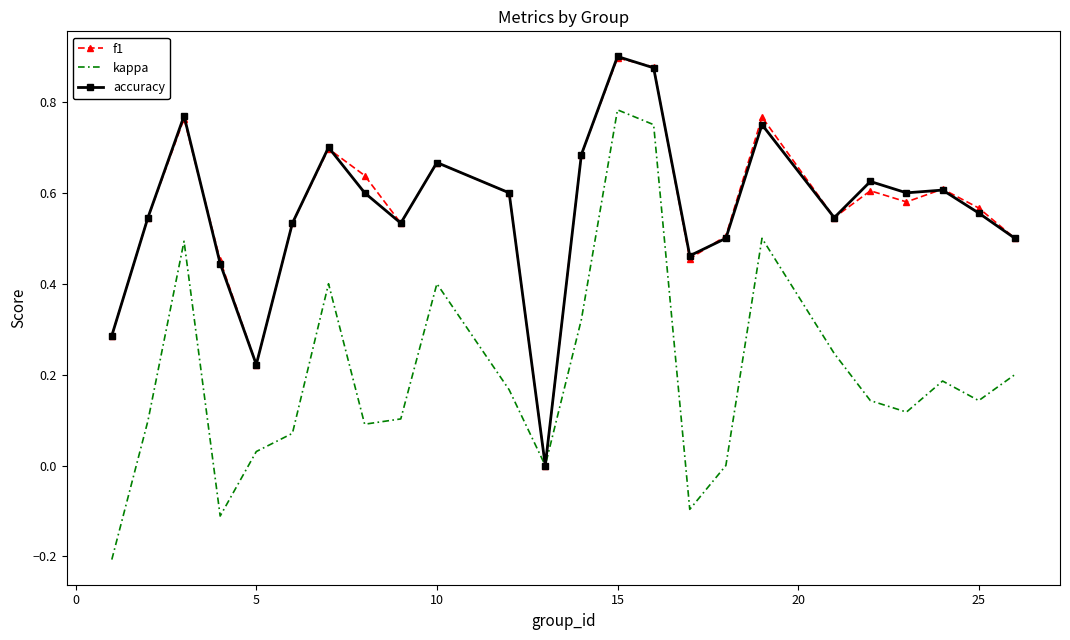

Which series has the widest spread of values?

kappa